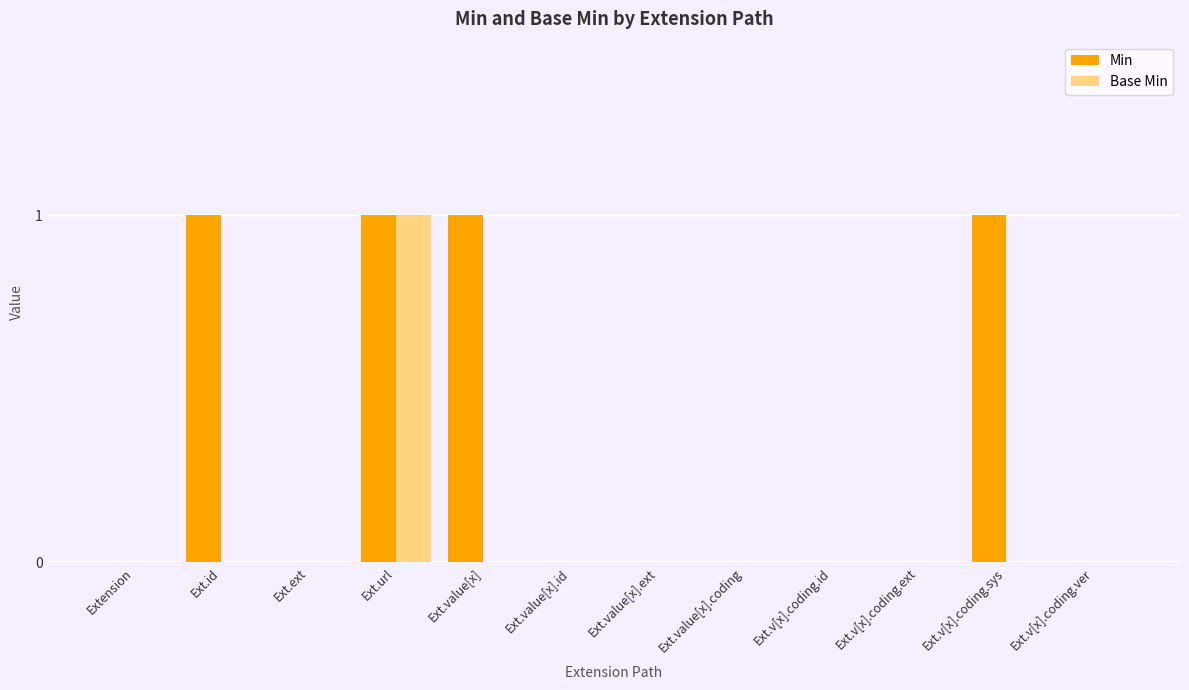

Reading left to right, what are all the values shown in this chart?

Min: 0	1	0	1	1	0	0	0	0	0	1	0
Base Min: 0	0	0	1	0	0	0	0	0	0	0	0